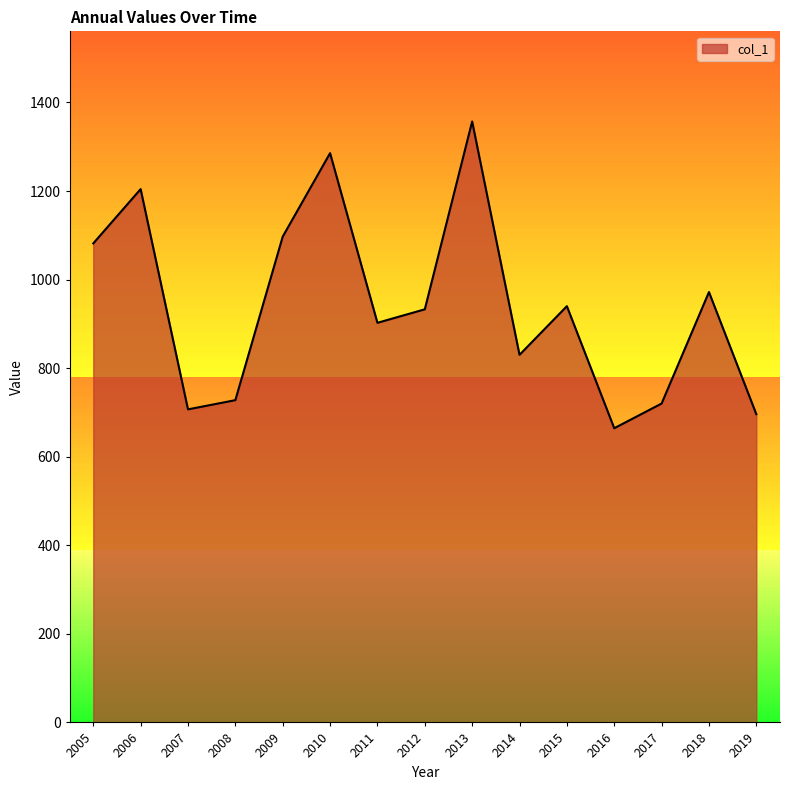

Does the chart display data point markers on the line(s)?

No